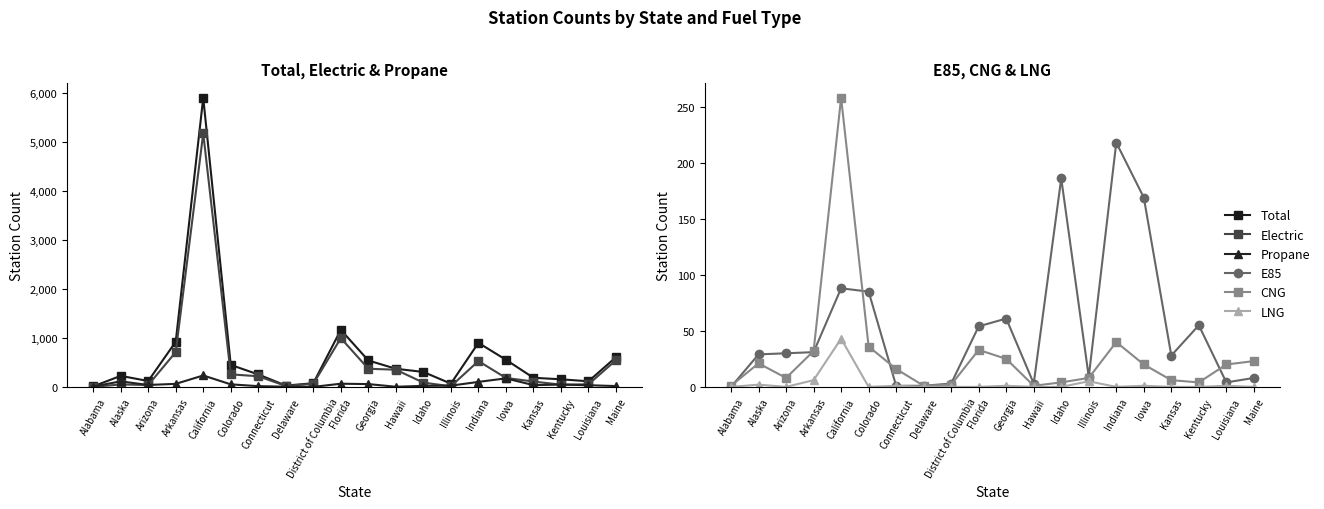

At which label does LNG reach its minimum?

Alabama